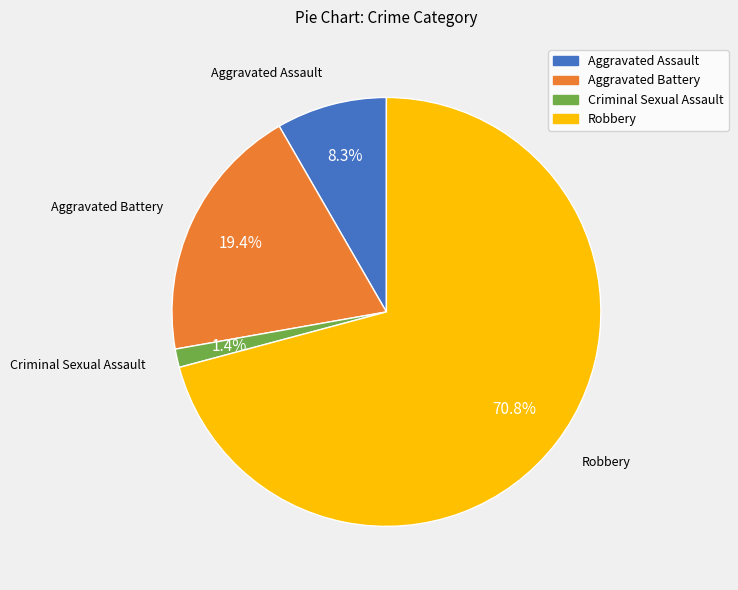

To the nearest percent, what is the combined percentage of Robbery and Criminal Sexual Assault?

72%